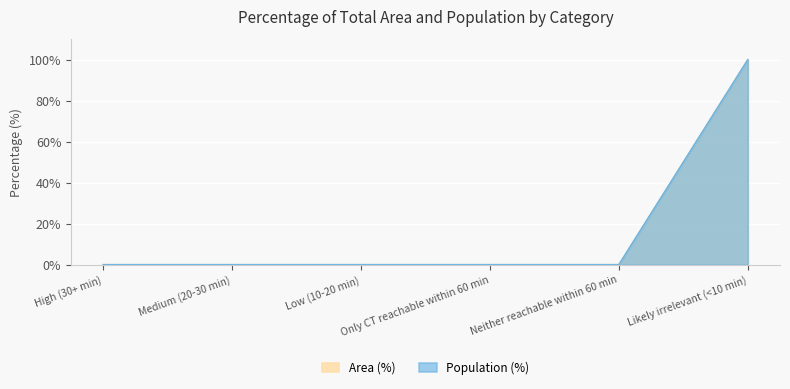

Between Neither reachable within 60 min and Likely irrelevant (<10 min), which series saw the biggest shift?

Area (%)